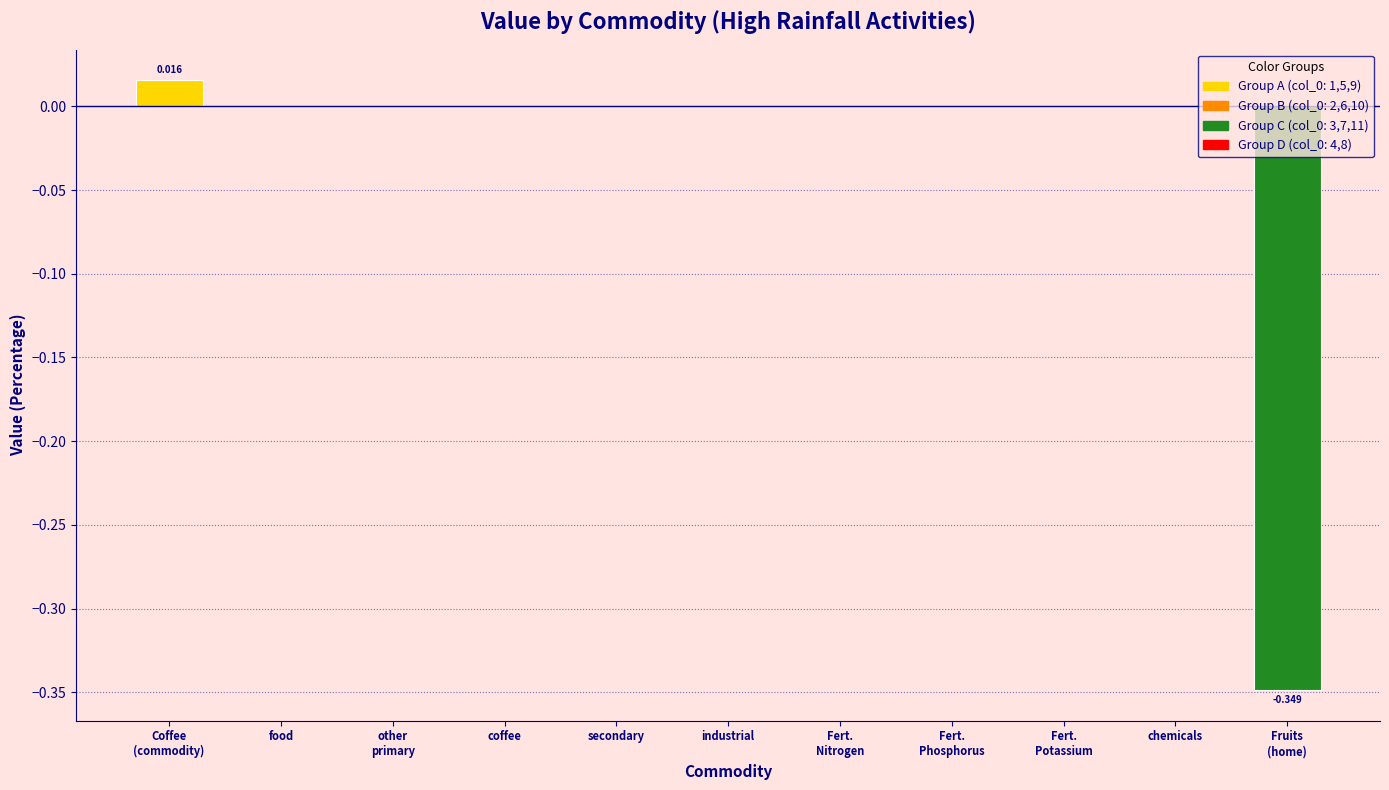

What position from the left is Fert.
Phosphorus?

8